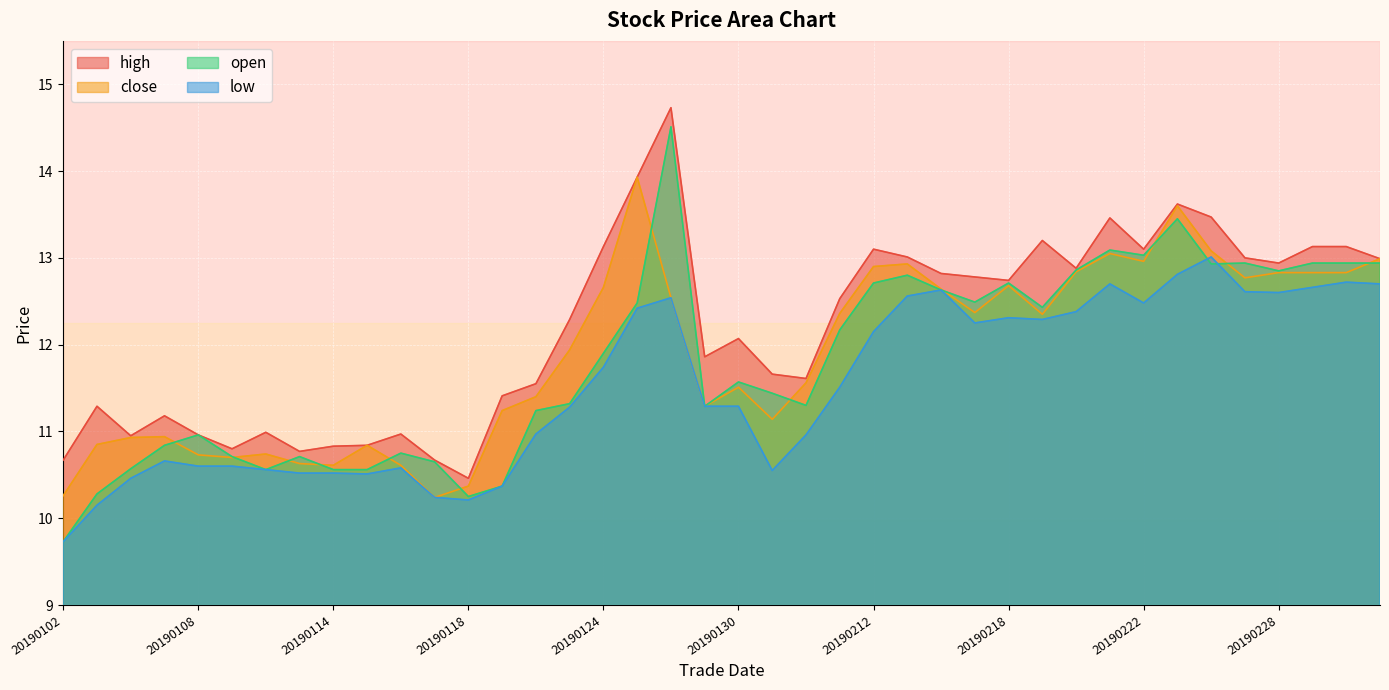

What is the total value across all series at 20190107?

43.6